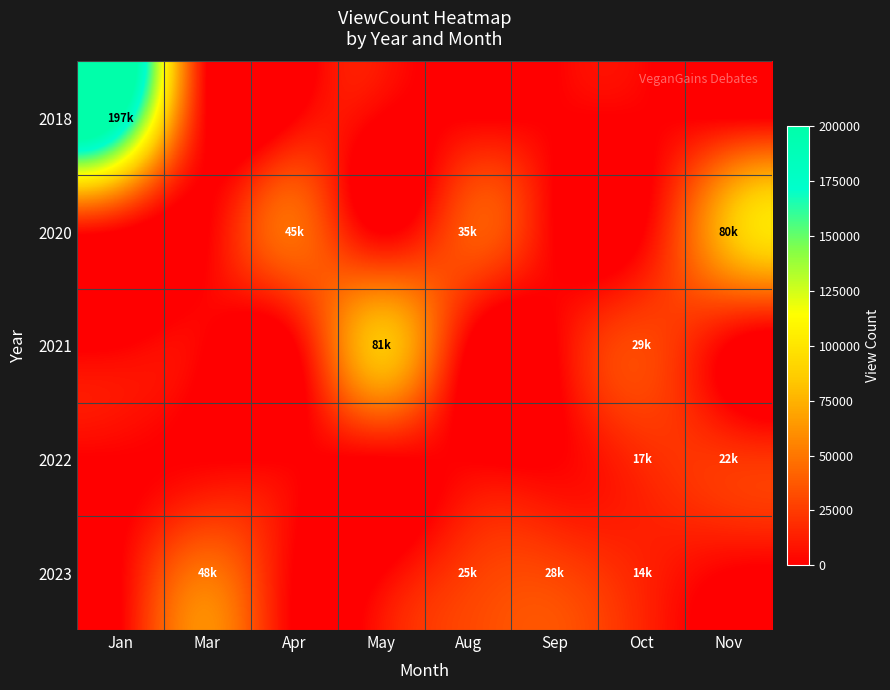

At which category is the sum across all series the highest?

Jan